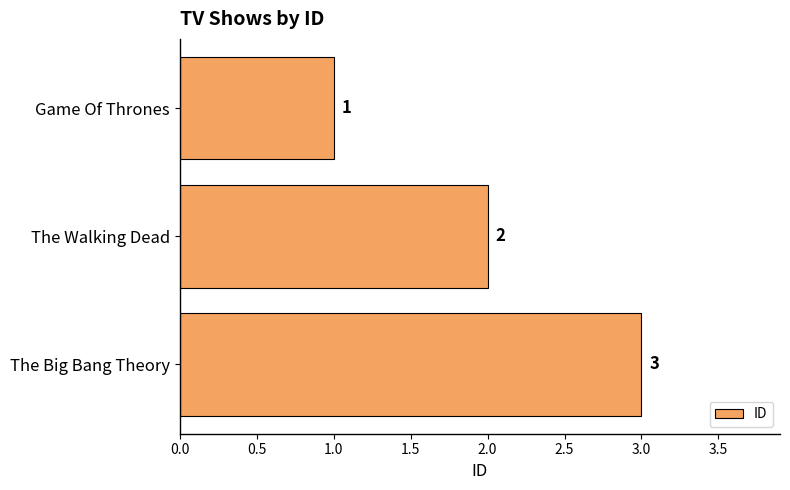

Does the chart contain stacked bars?

No